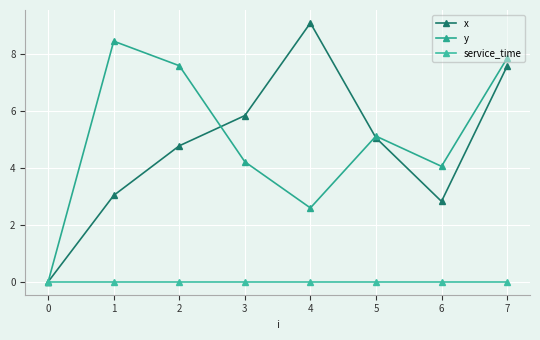

What is the difference between the maximum and minimum values in the x series?

9.1